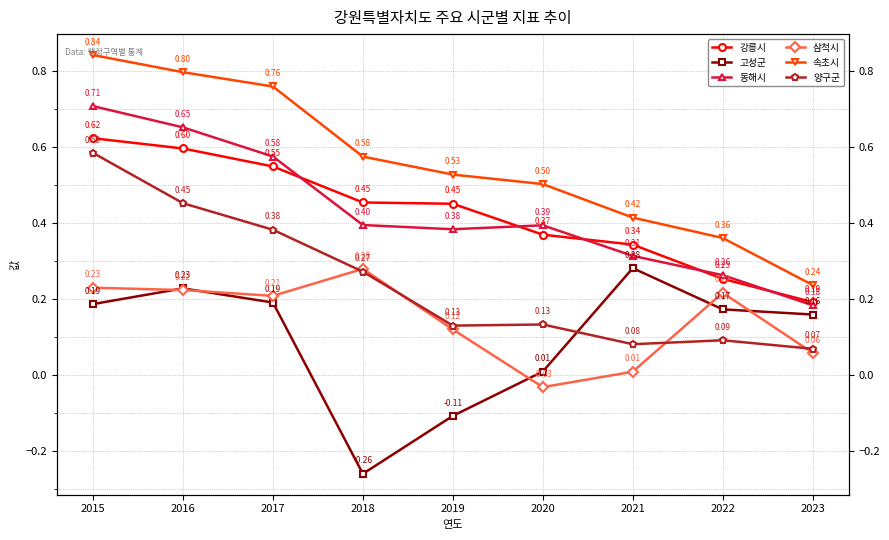

Where is 양구군 nearest to the value 0?

2023